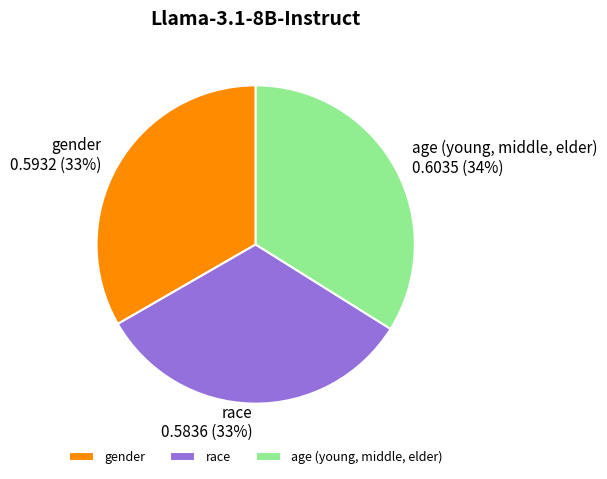

What percentage is the age (young, middle, elder) slice, to the nearest percent?

34%